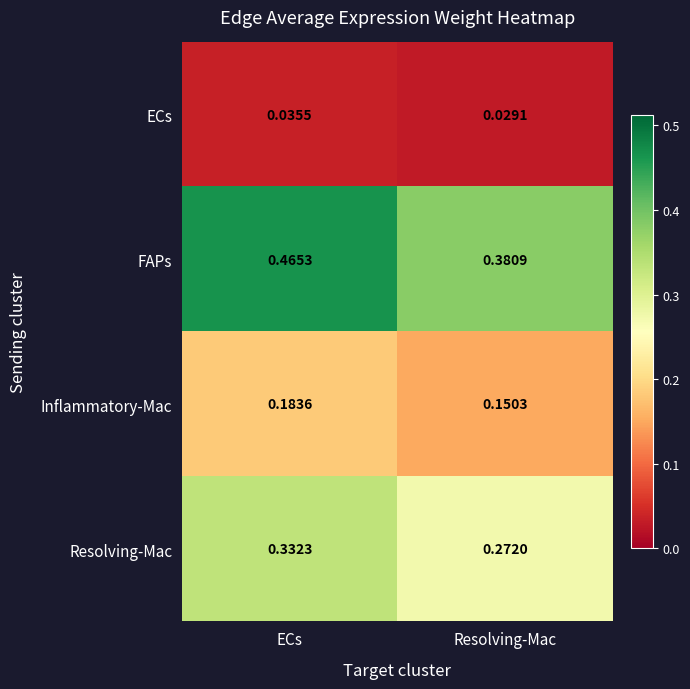

Rank the series by their maximum value, from lowest to highest.

ECs, Inflammatory-Mac, Resolving-Mac, FAPs